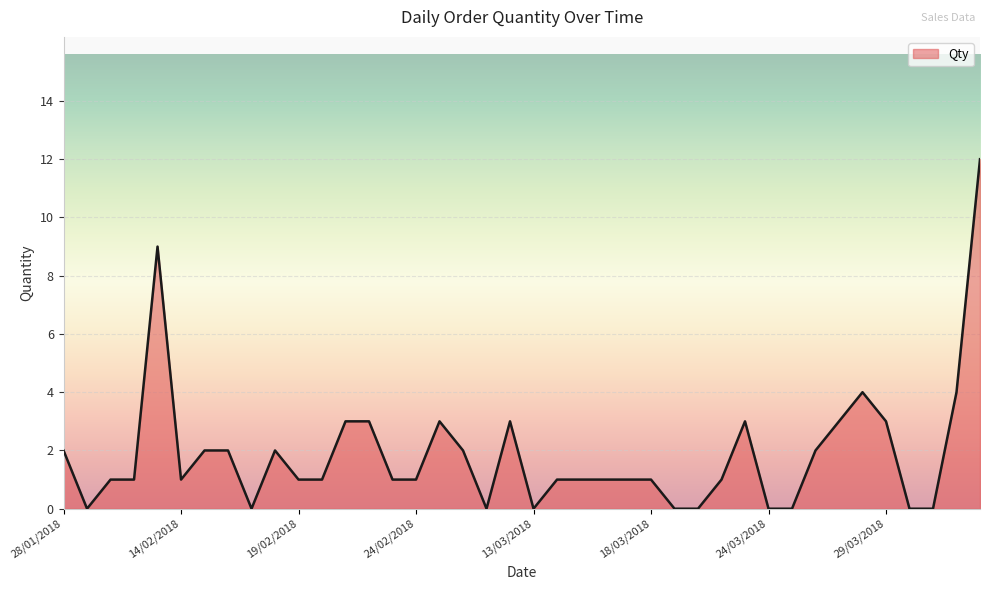

What is the greatest value displayed?

12